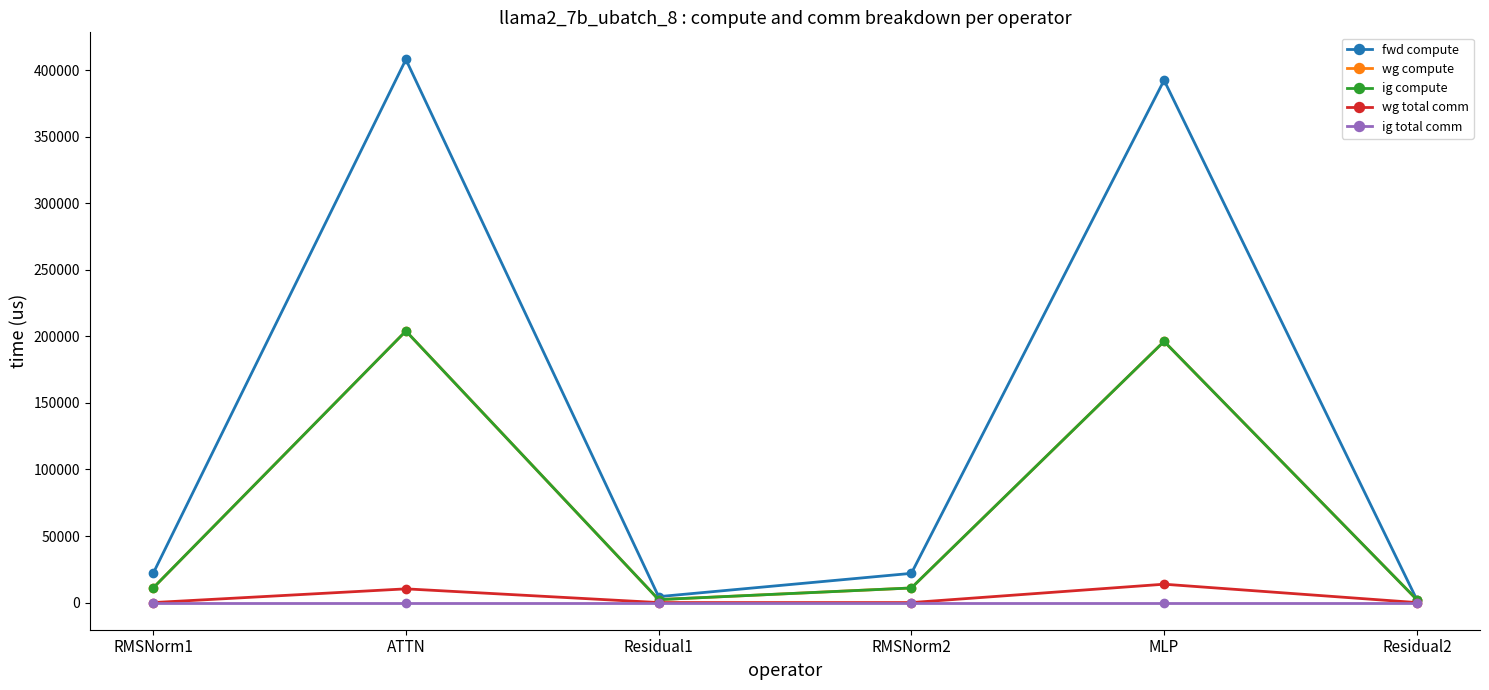

True or false: wg compute and ig compute intersect in this chart.

False